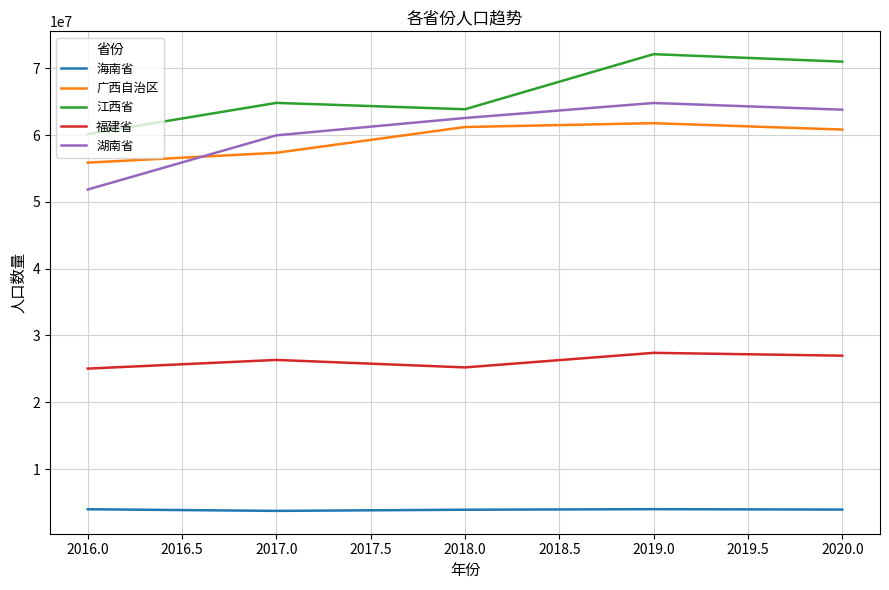

The value of 江西省 at 2018.0 is 40079696.9. True or false?

False